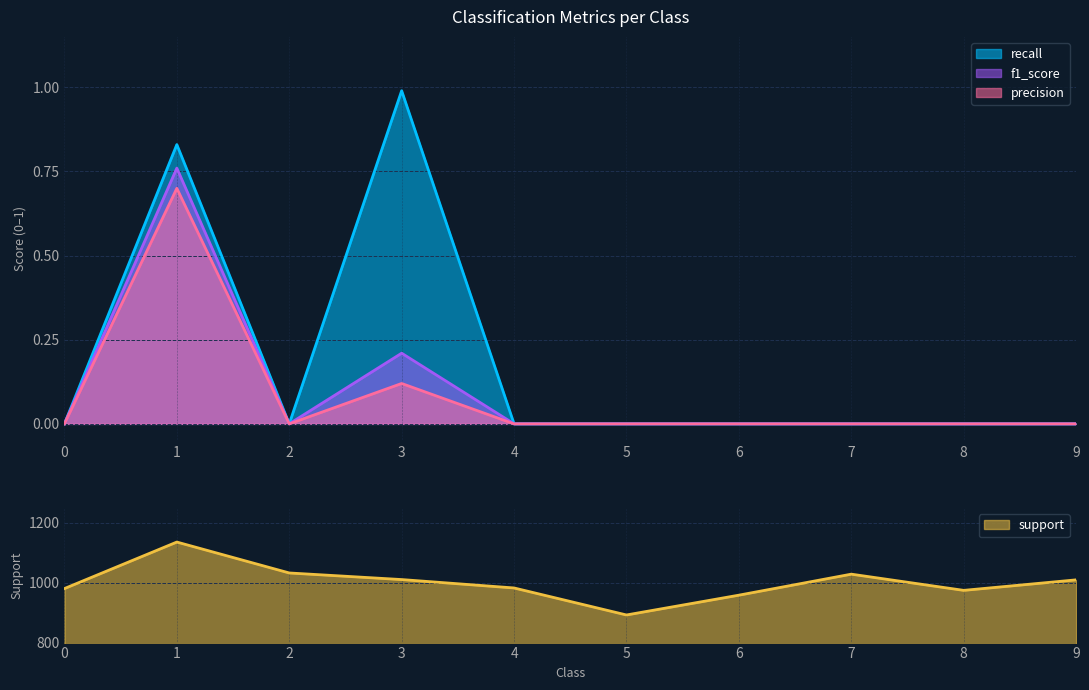

Does the chart display data point markers on the line(s)?

No